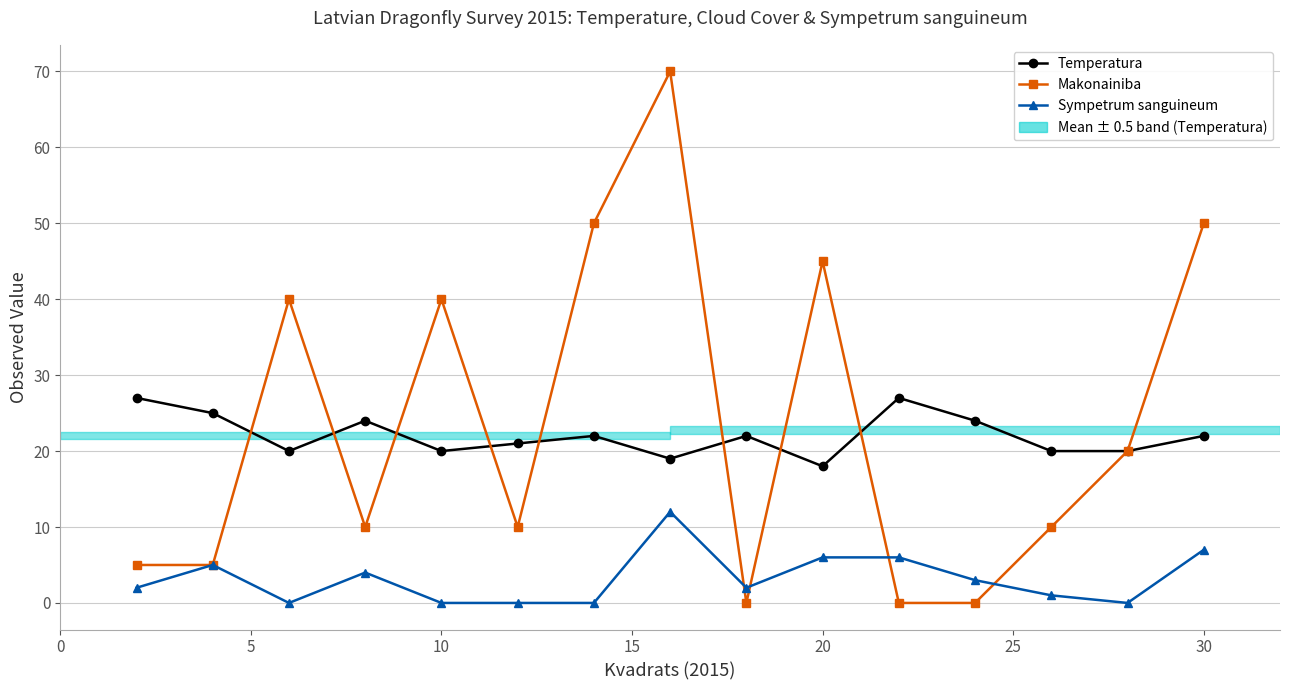

What is the sum of all Makonainiba values?

355